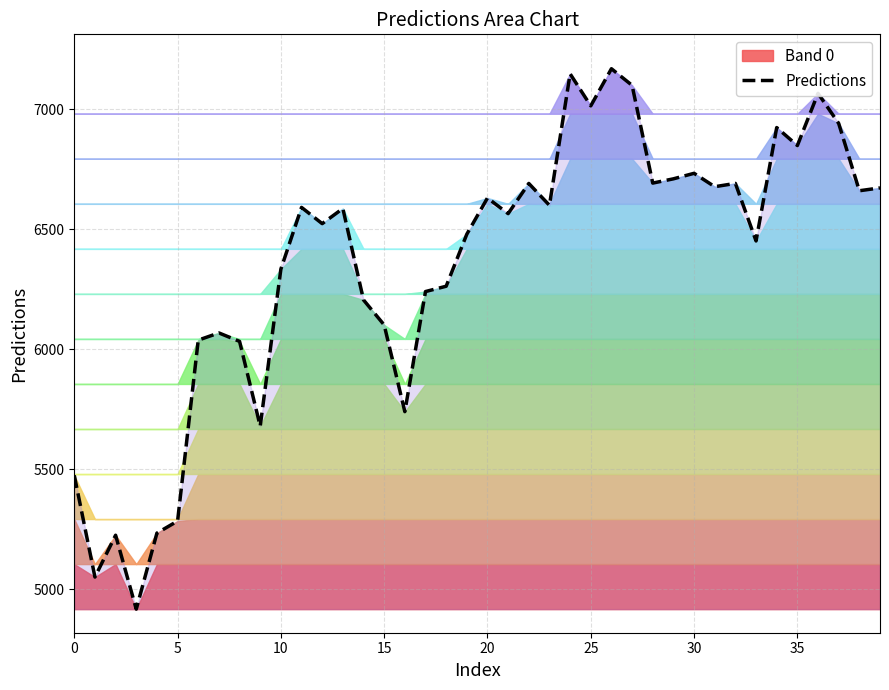

True or false: there are more than 2 points higher than both neighbors.

True